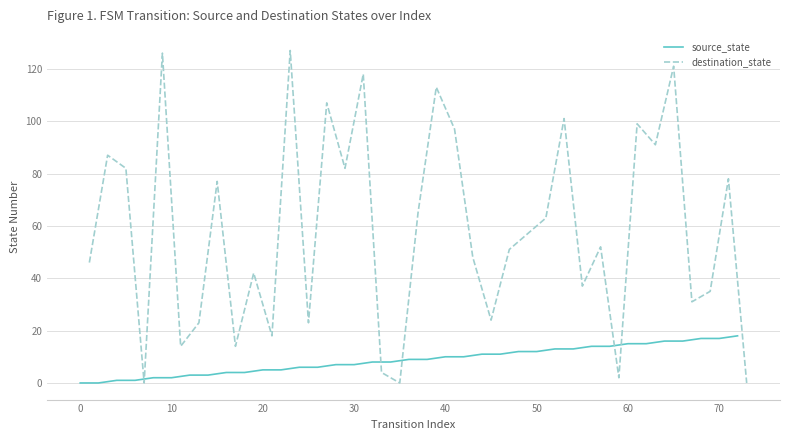

Reading right to left, extract all data points from this chart.

source_state: 18	17	17	16	16	15	15	14	14	13	13	12	12	11	11	10	10	9	9	8	8	7	7	6	6	5	5	4	4	3	3	2	2	1	1	0	0
destination_state: 0	78	35	31	121	91	99	2	52	37	101	63	57	51	24	48	97	113	65	0	4	118	82	107	23	127	18	42	14	77	23	14	126	0	82	87	46